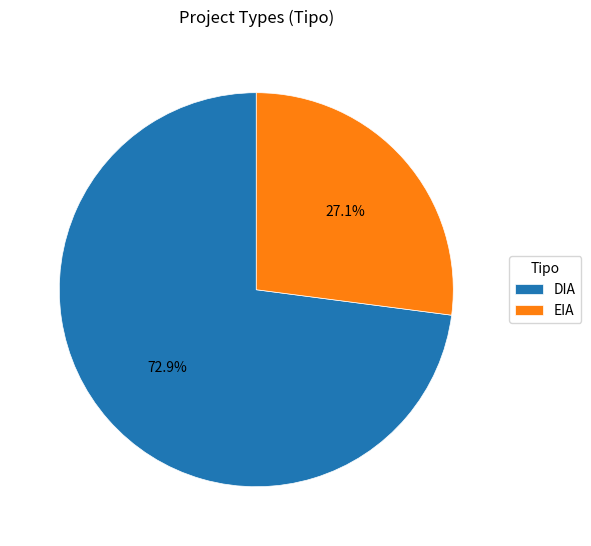

Approximately how many times larger is the value at DIA compared to EIA?

2.7